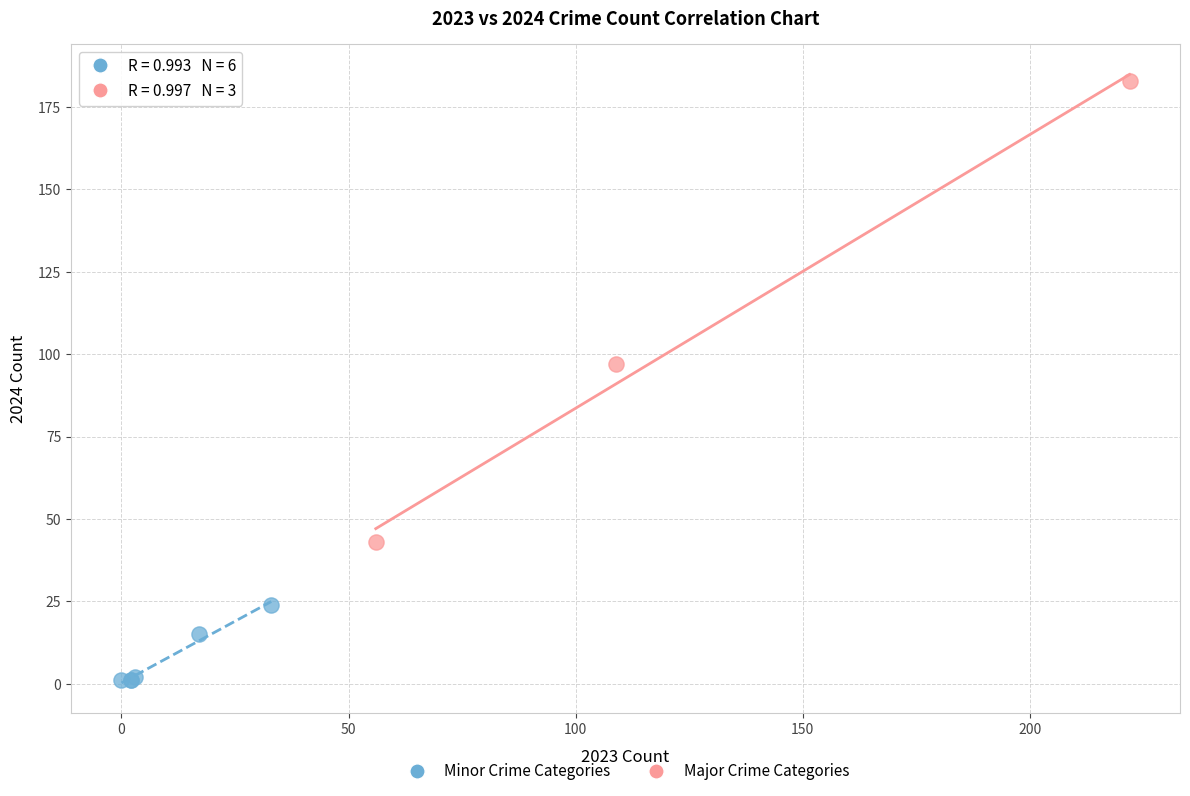

Which series reaches the maximum Y coordinate?

Major Crime Categories